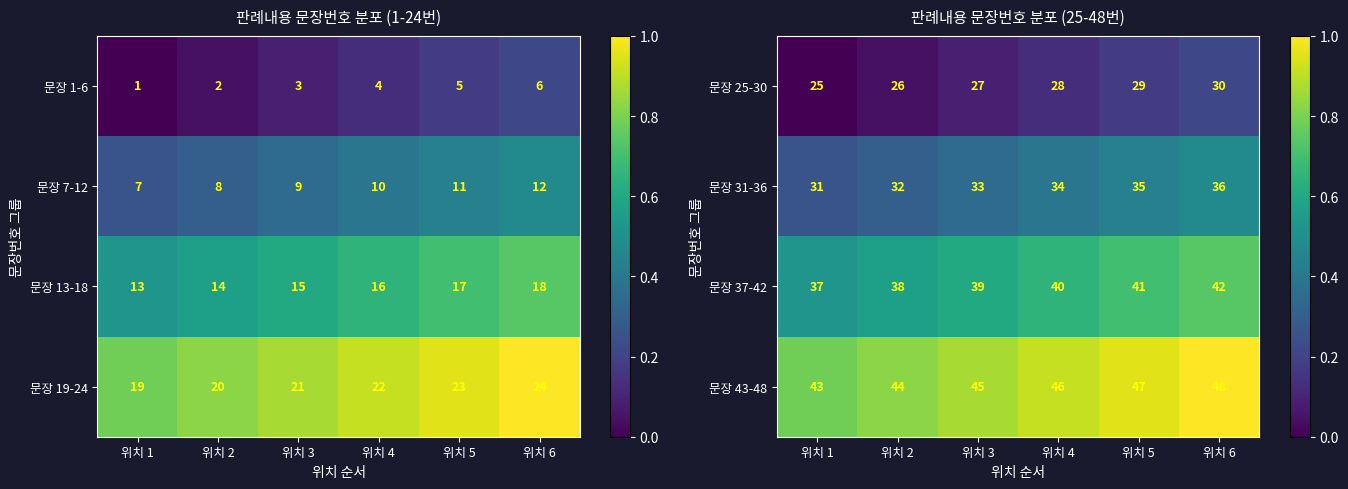

Count the 문장 25-30 values in the range 26 to 29.

4